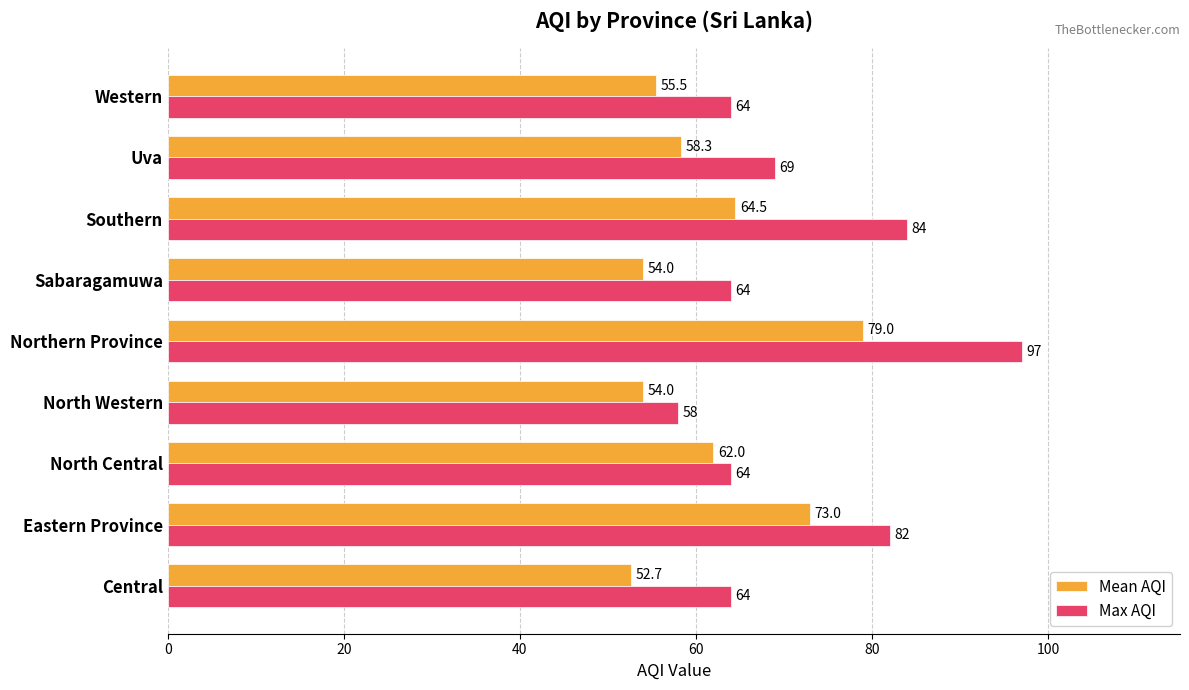

Where is Mean AQI nearest to the value 65?

Southern